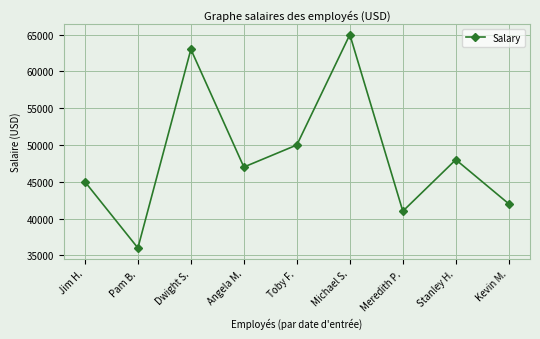

What position from the right is Michael S.?

4